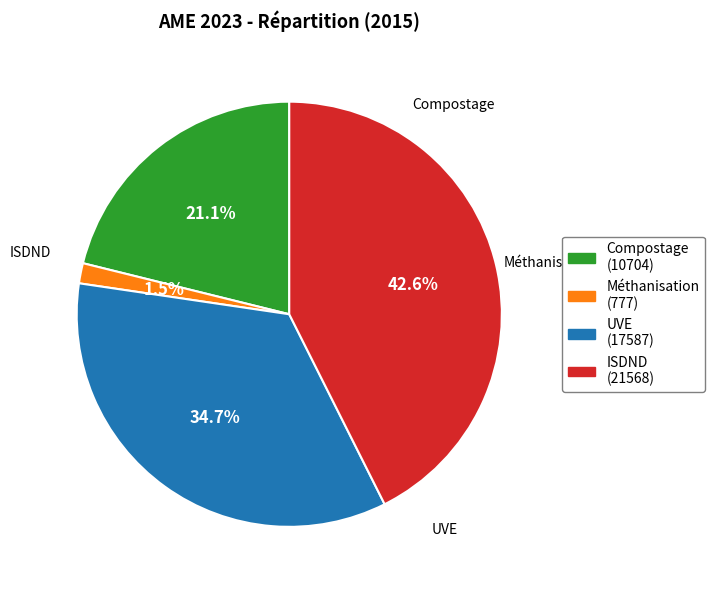

Is there any slice that represents more than half of the pie?

No